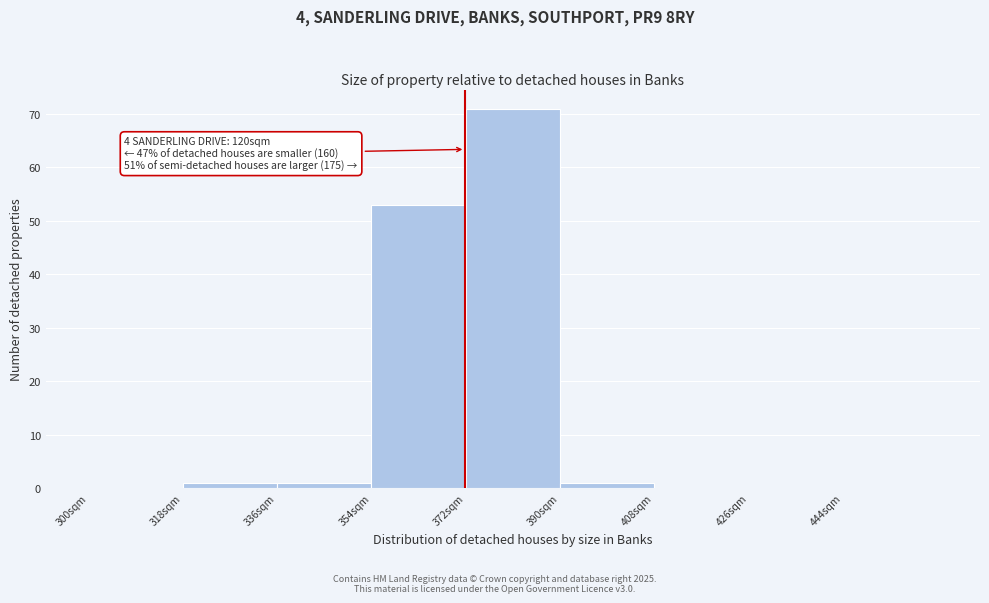

Over which range of the x-axis is the bar tallest?

372 to 390